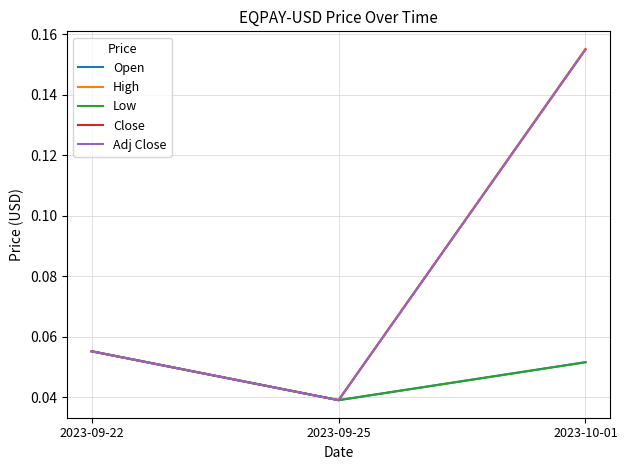

True or false: Adj Close has a value of 0.0 at 2023-09-22.

False